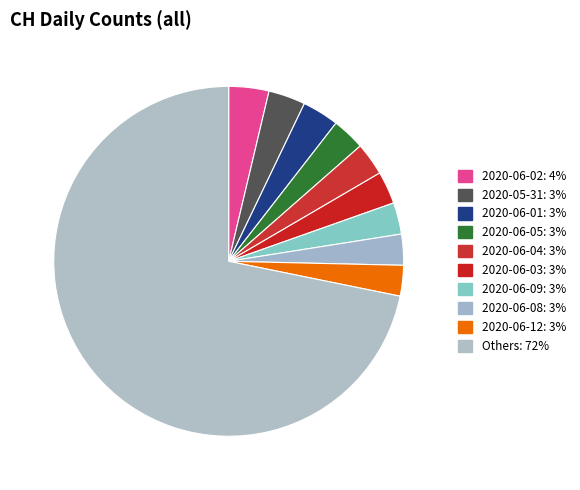

Count the number of slices in the pie.

10